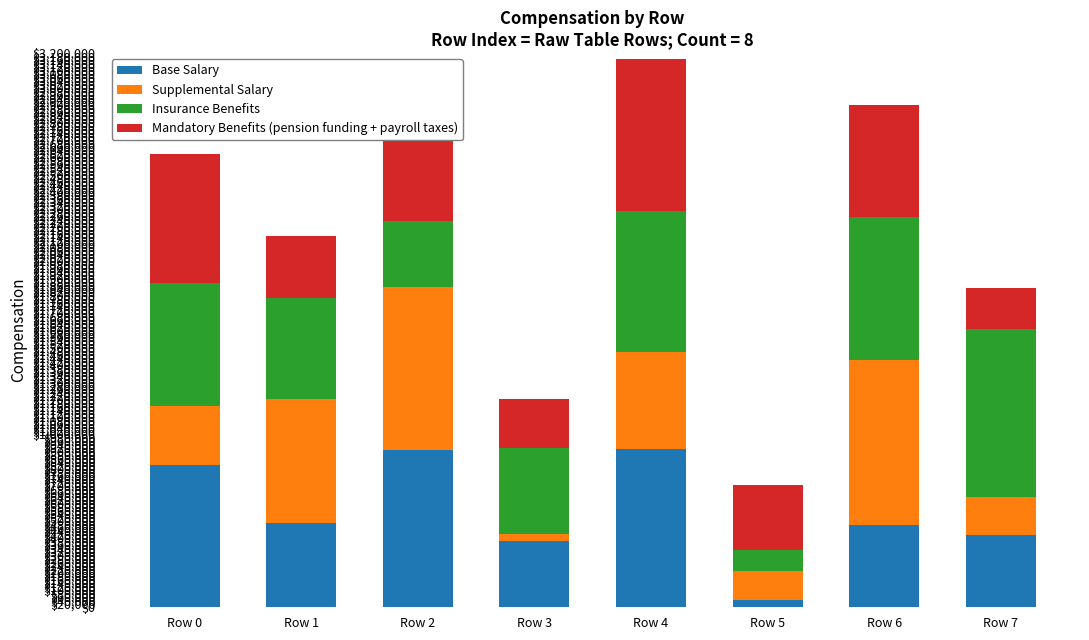

What is the approximate value of Insurance Benefits at Row 3?

49.1